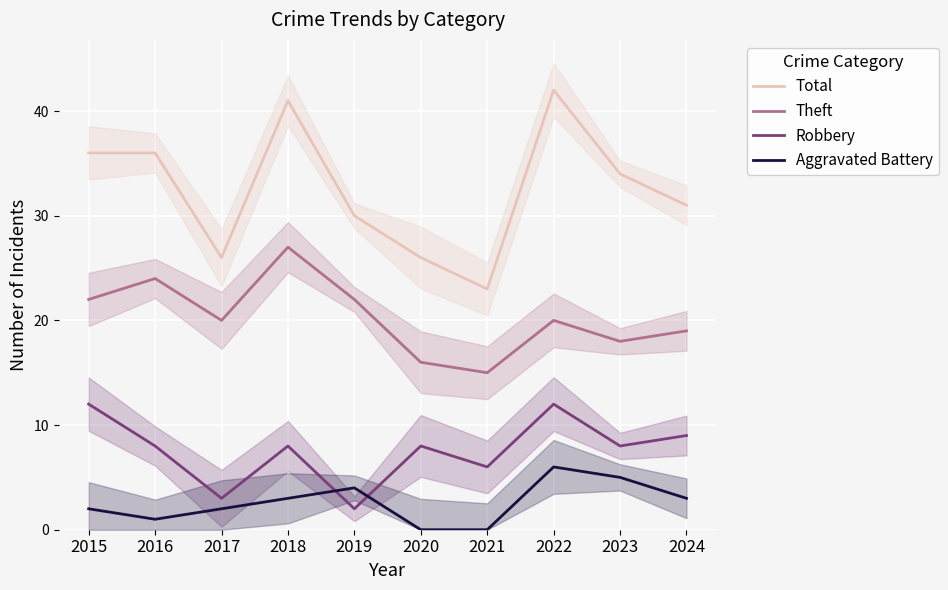

How many interior local peaks does the Robbery series have?

3